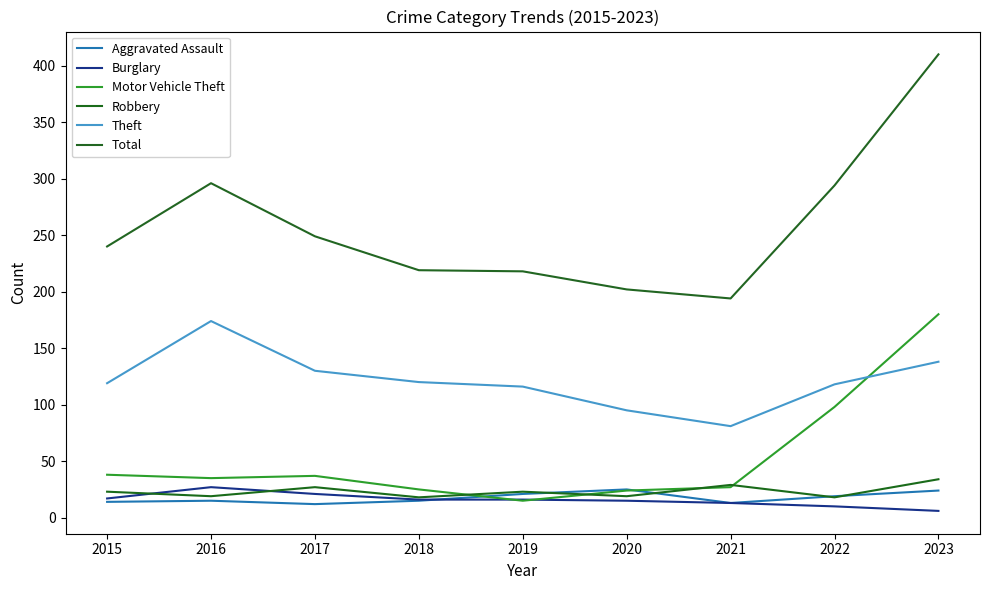

Reading left to right, list all the values displayed in this chart.

Aggravated Assault: 14	15	12	15	21	25	13	19	24
Burglary: 17	27	21	16	16	15	13	10	6
Motor Vehicle Theft: 38	35	37	25	15	24	27	98	180
Robbery: 23	19	27	18	23	19	29	18	34
Theft: 119	174	130	120	116	95	81	118	138
Total: 240	296	249	219	218	202	194	294	410